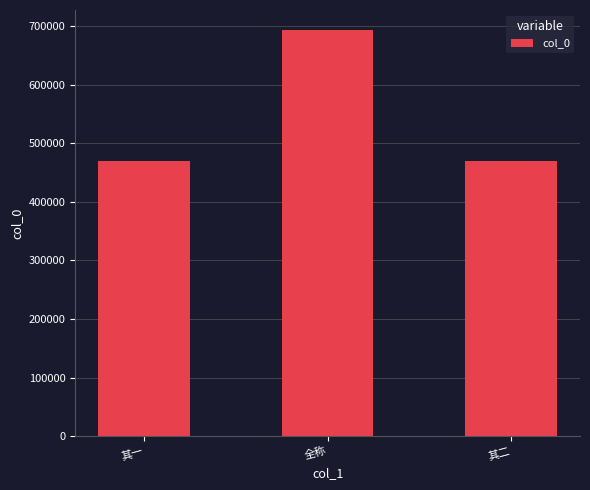

What is the label of the 3rd bar from the right?

其一